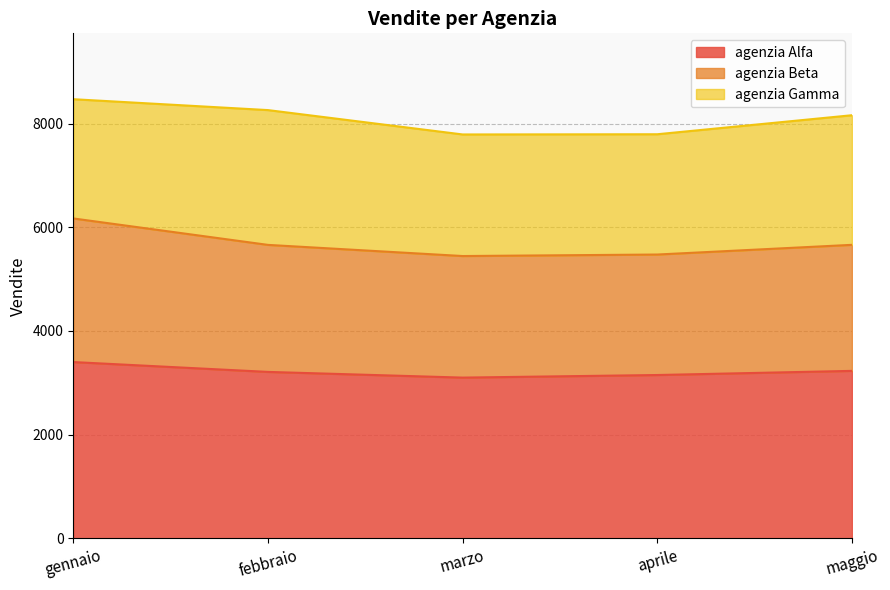

What is the total value across all series at febbraio?

8260